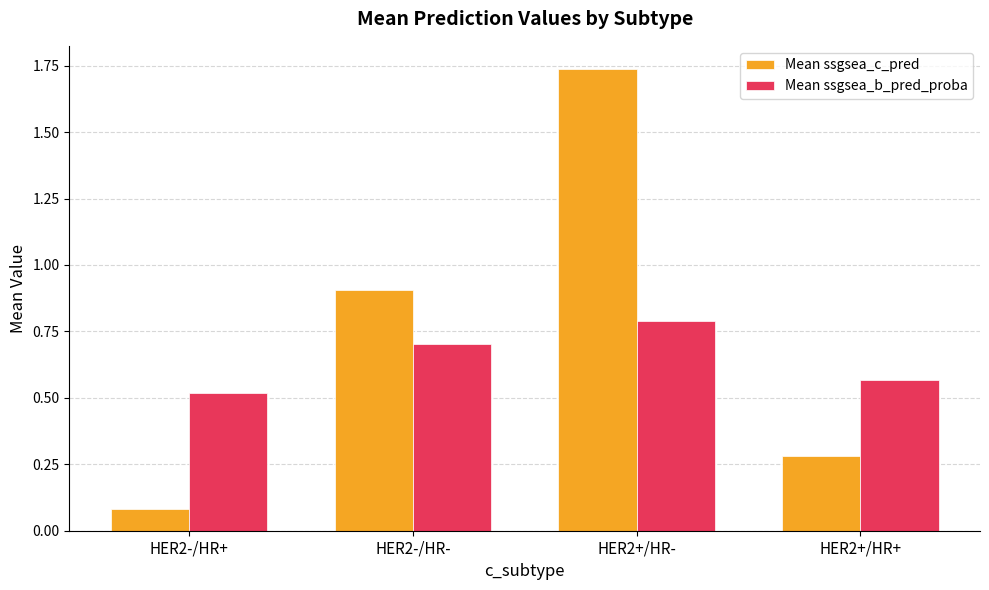

True or false: Mean ssgsea_b_pred_proba has a value of 0.9 at HER2+/HR+.

False